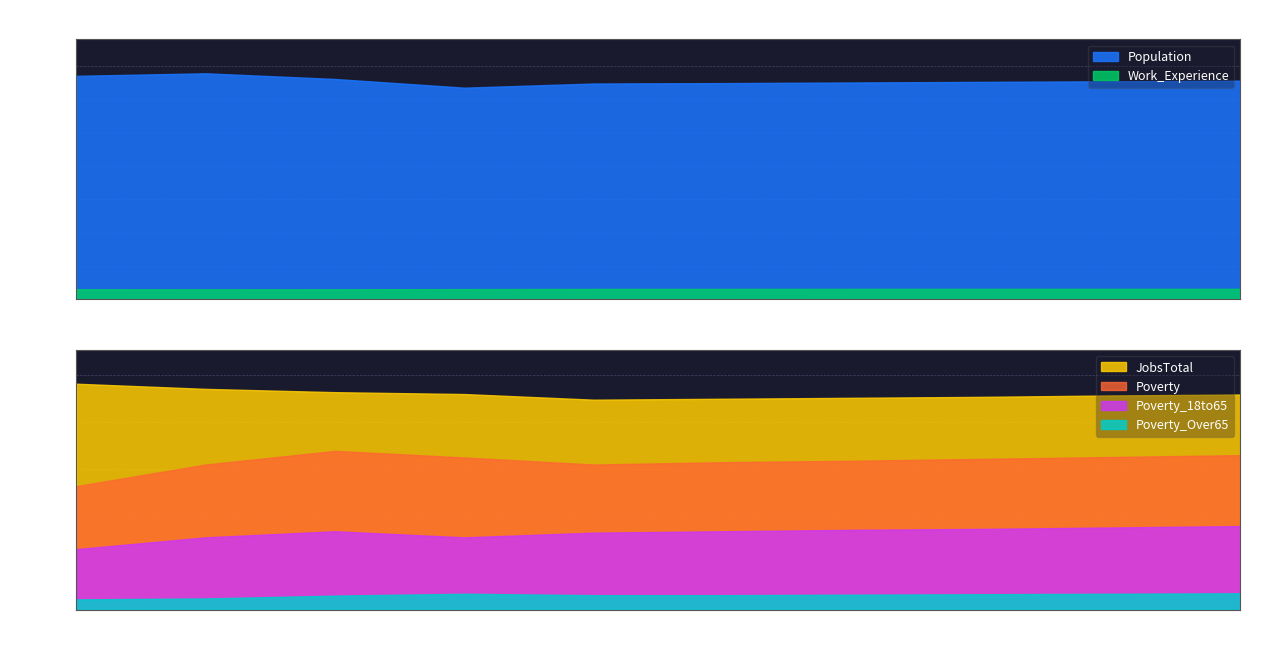

In Poverty_18to65, how many points are higher than both neighbors (excluding endpoints)?

1